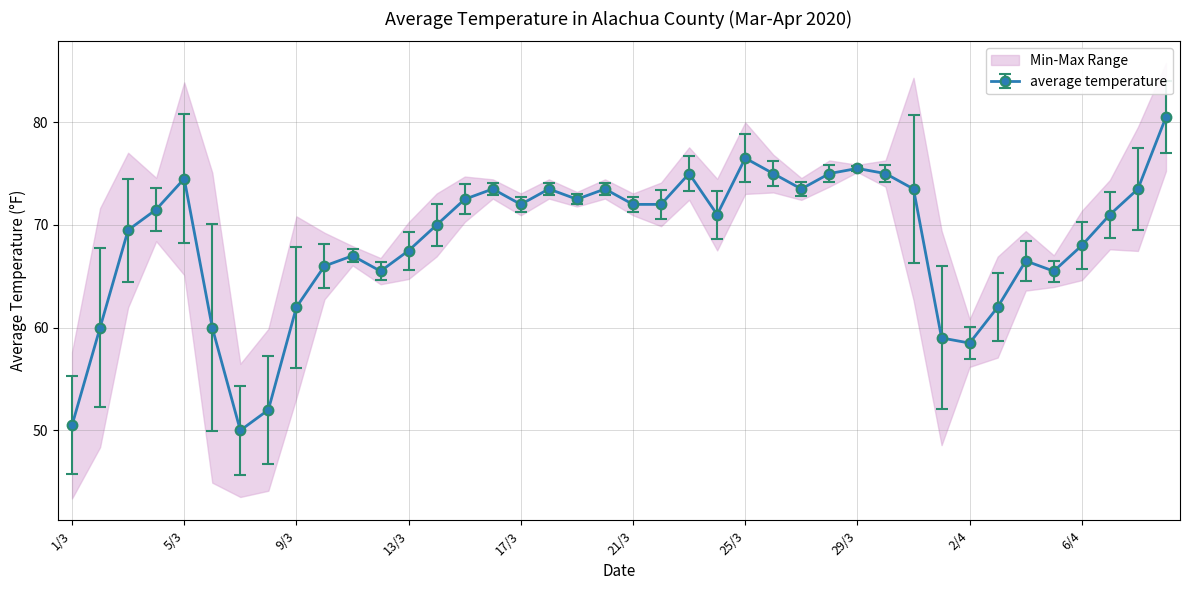

Which has a higher value, 4/3 or 24/3?

4/3